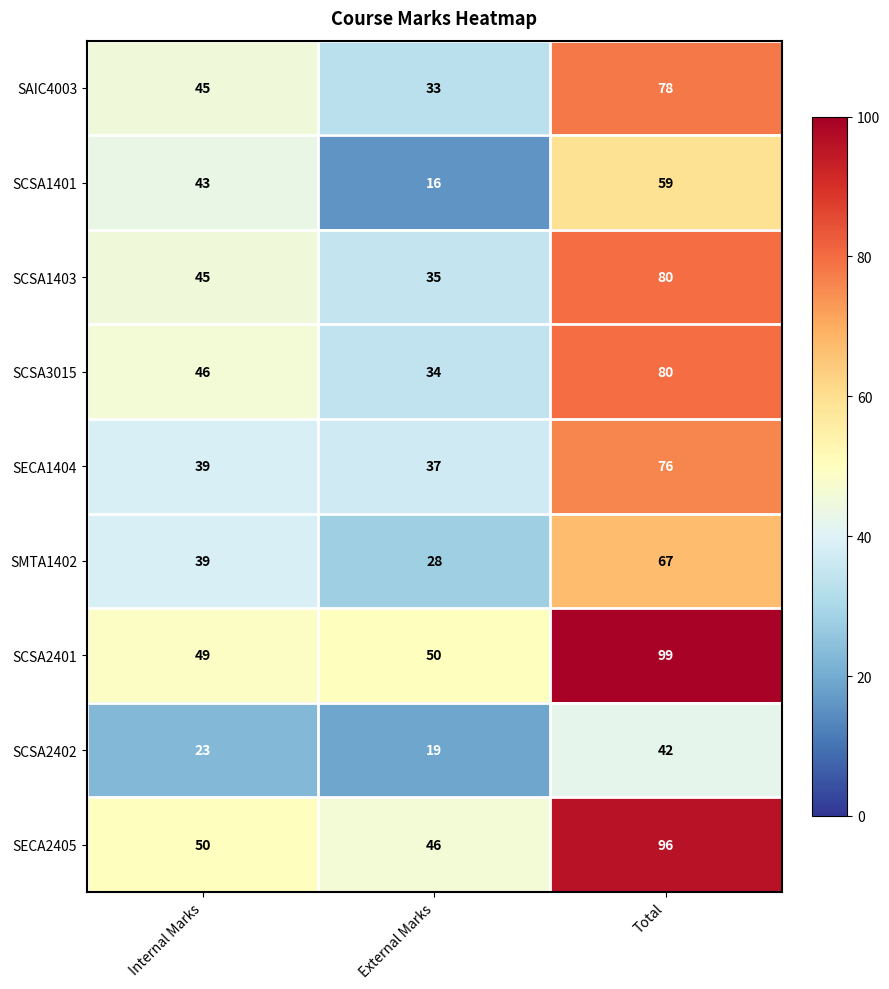

True or false: SCSA1401 has a value of 22 at External Marks.

False